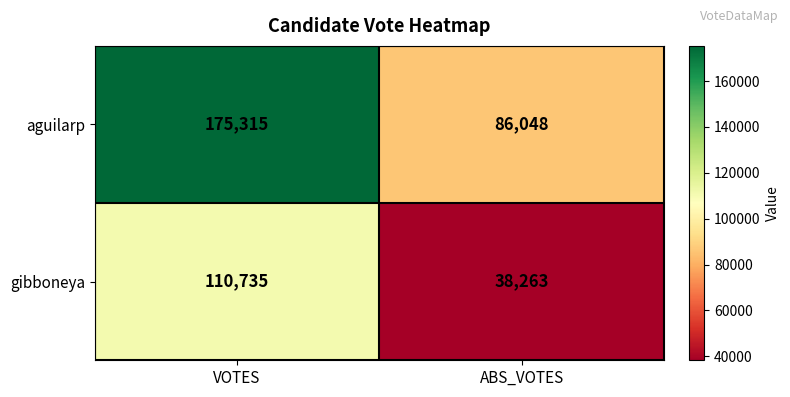

What is the spread (max minus min) of values at ABS_VOTES?

47785